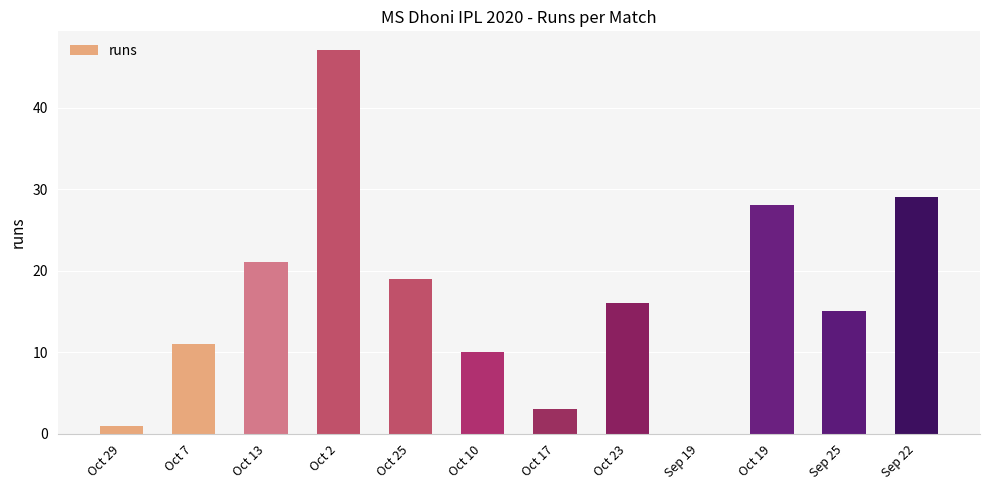

What is the sum of all values?

200